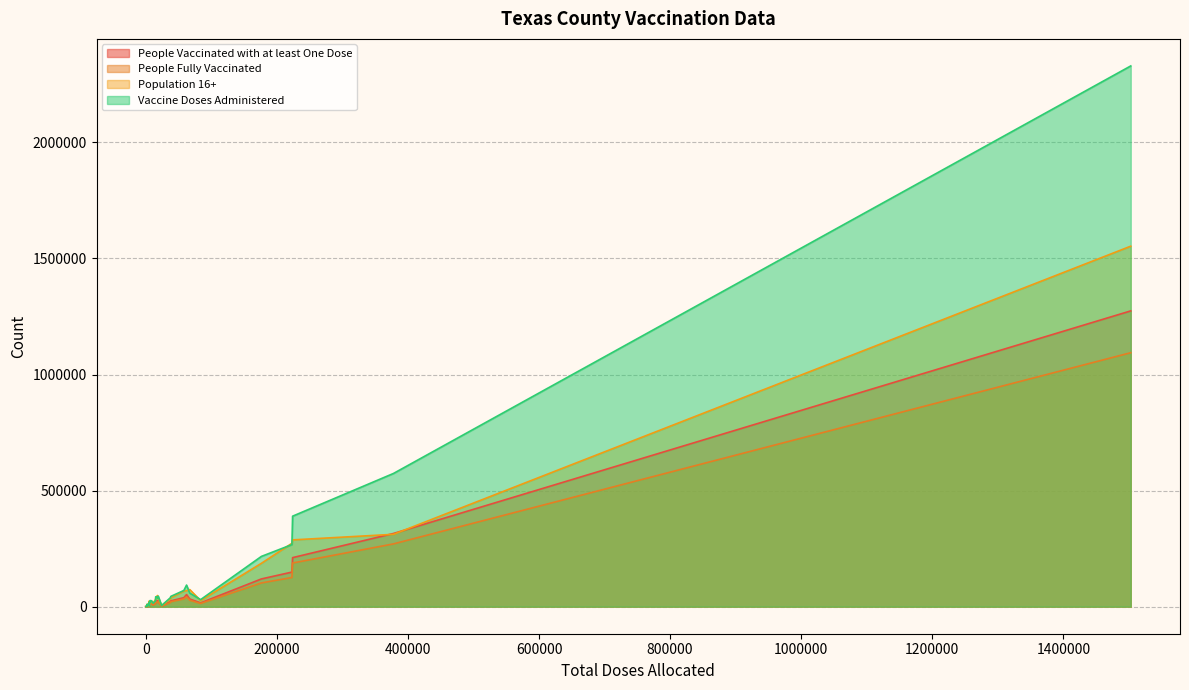

In Population 16+, how many points are lower than both neighbors (excluding endpoints)?

10